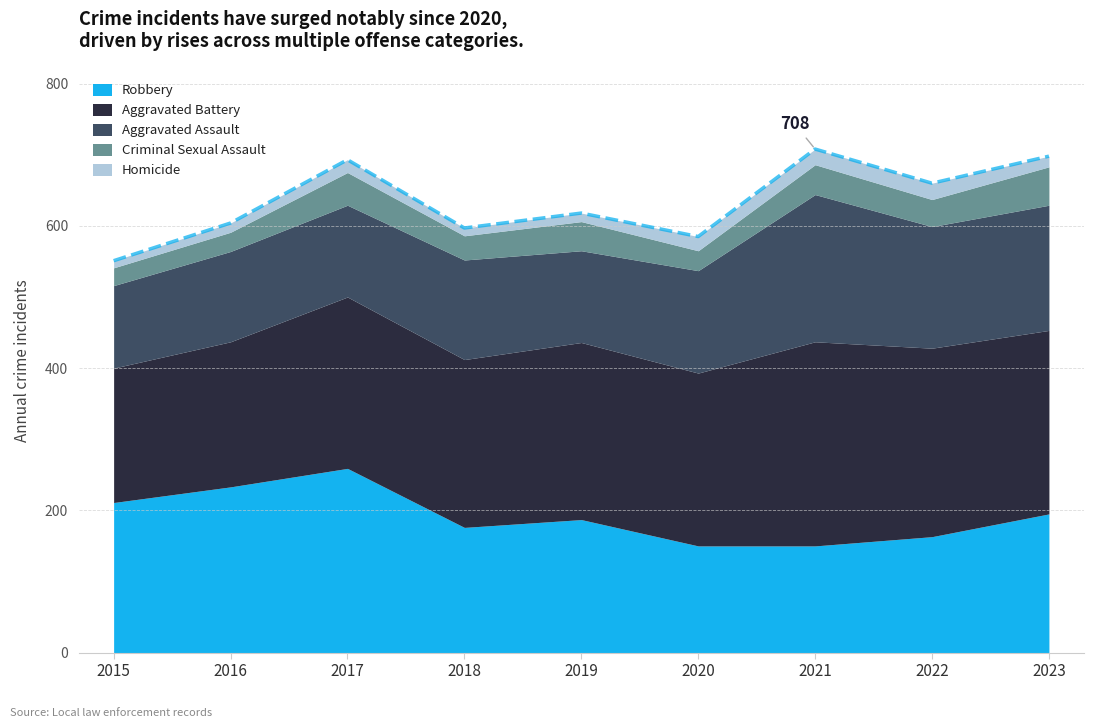

What is the total value across all series at 2018?

597